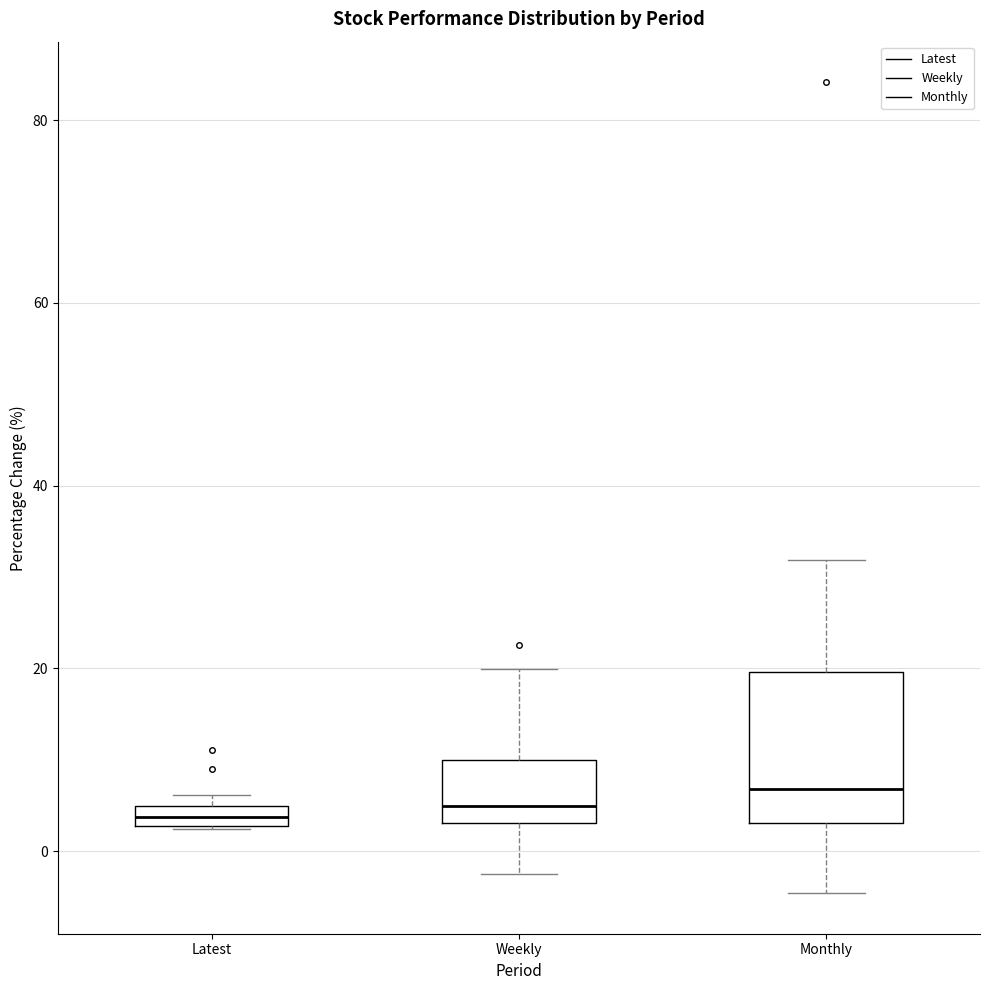

Where does the upper whisker of the box for Weekly end on the y-axis? The values are not printed on the chart, so give them approximately, as read against the axis.

20